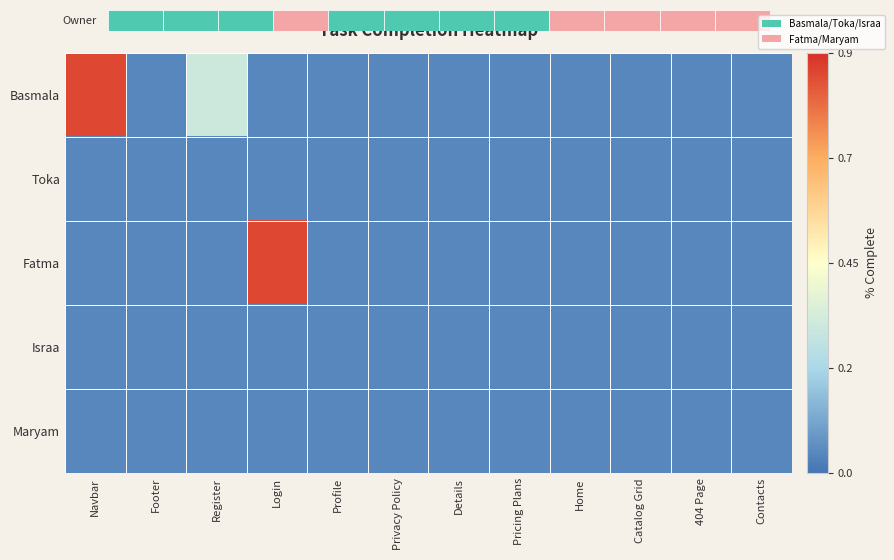

At which label is Israa closest to 0?

Navbar